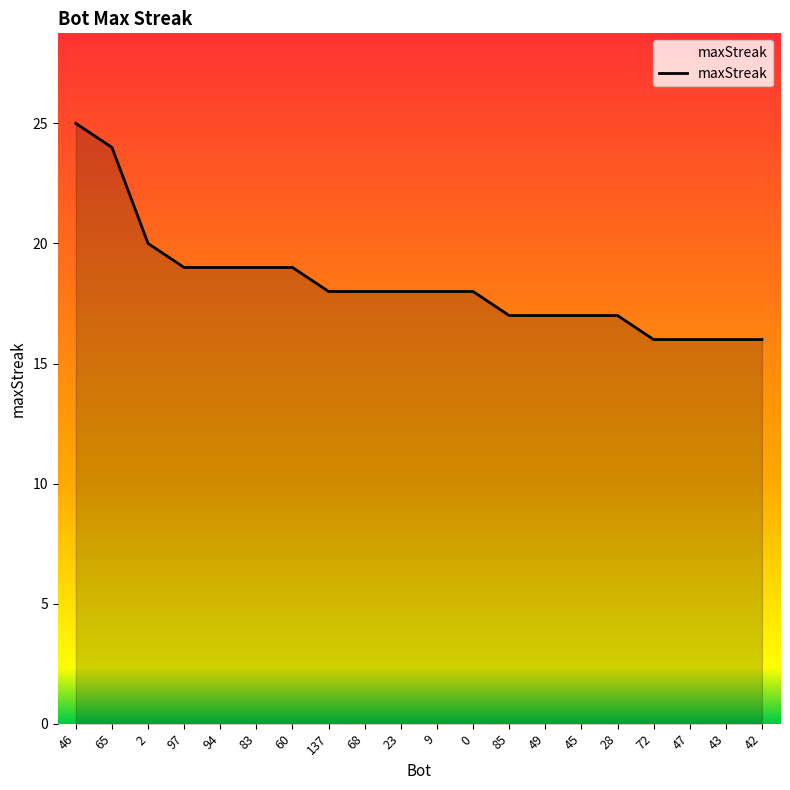

The chart shows a value of 17 at 49. True or false?

True